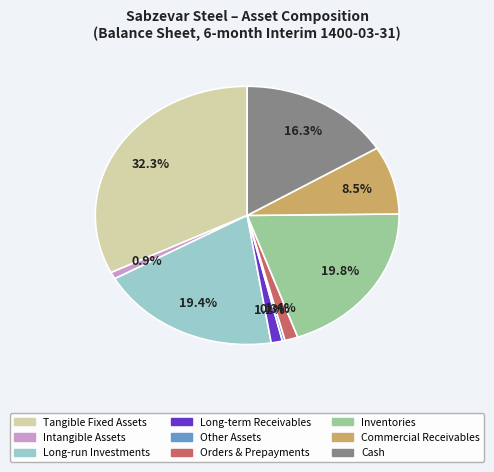

Is there a majority slice in this chart?

No